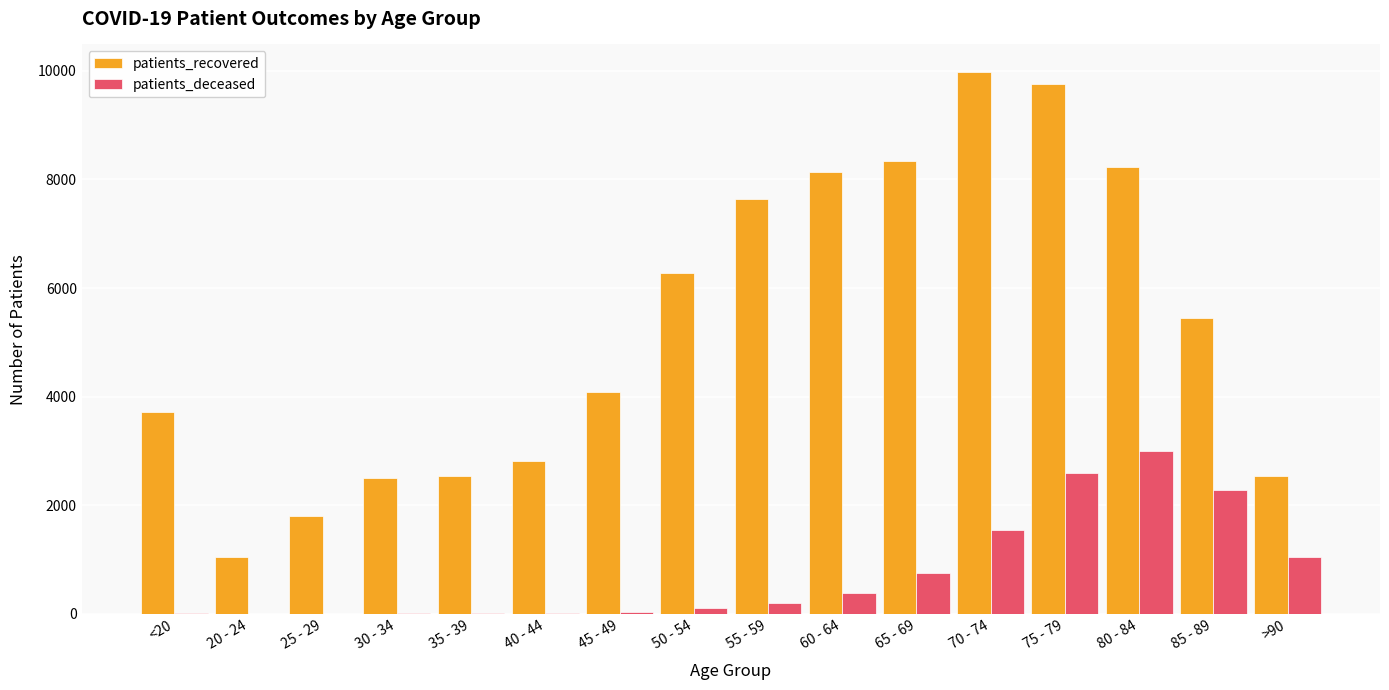

At which category is the sum across all series the highest?

75 - 79